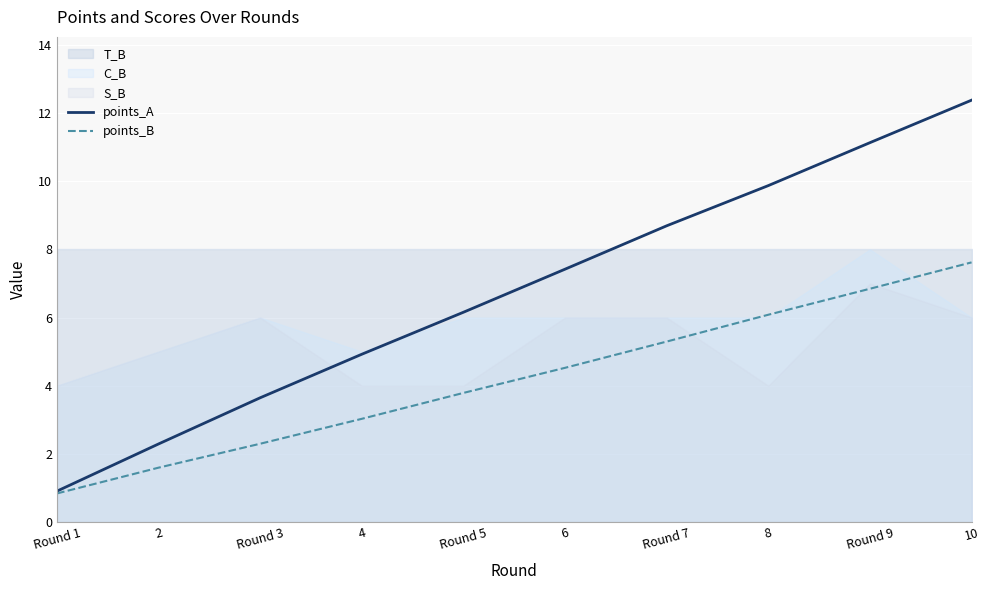

What is the difference between the second highest and minimum values in the points_A series?

10.2